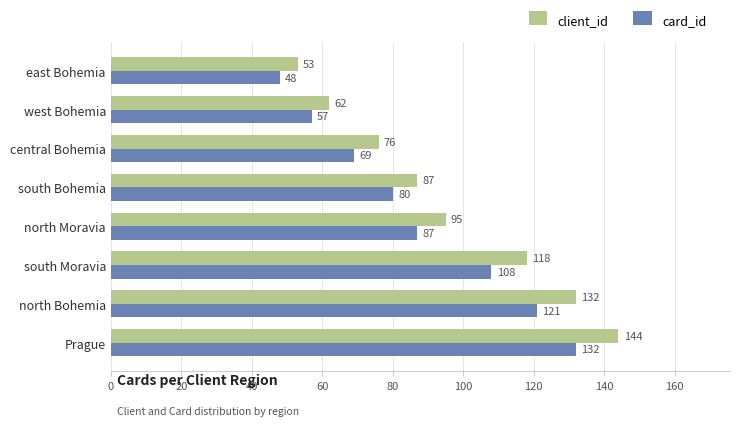

The value of card_id at central Bohemia is 69. True or false?

True